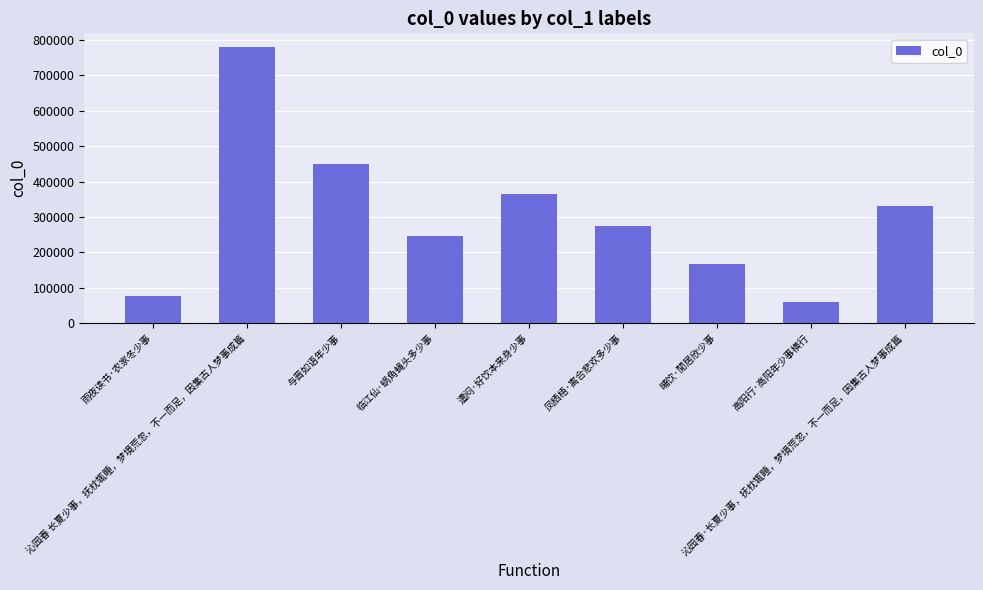

Reading left to right, extract all data points from this chart.

76579	780073	448882	247006	364016	275391	168430	60519	332173